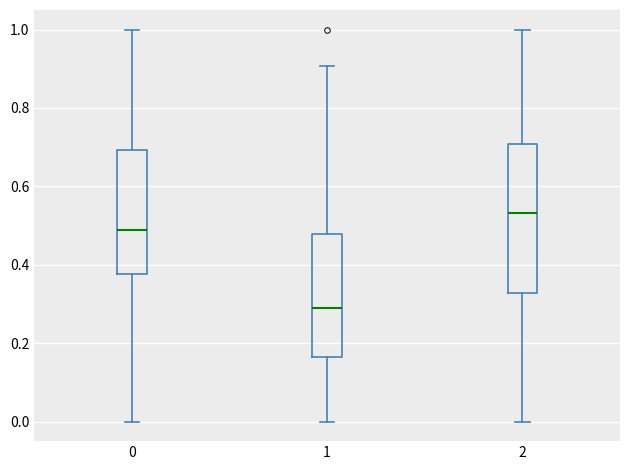

Reading left to right, read every box against the y-axis: the position of its median line, the range the box covers, and the ends of its whiskers. The values are not printed on the chart, so give them approximately, as read against the axis.

0: median 0.48, box 0.38 to 0.70, whiskers 0.00 to 1.00
1: median 0.30, box 0.16 to 0.48, whiskers 0.00 to 0.90
2: median 0.54, box 0.32 to 0.70, whiskers 0.00 to 1.00